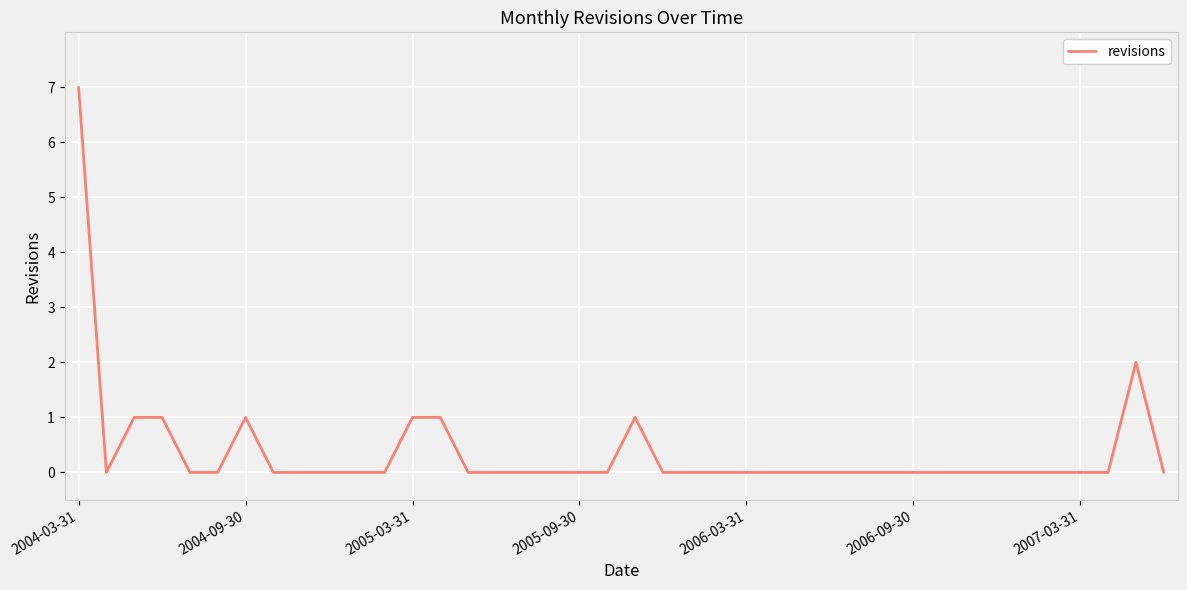

What is the greatest value displayed?

7